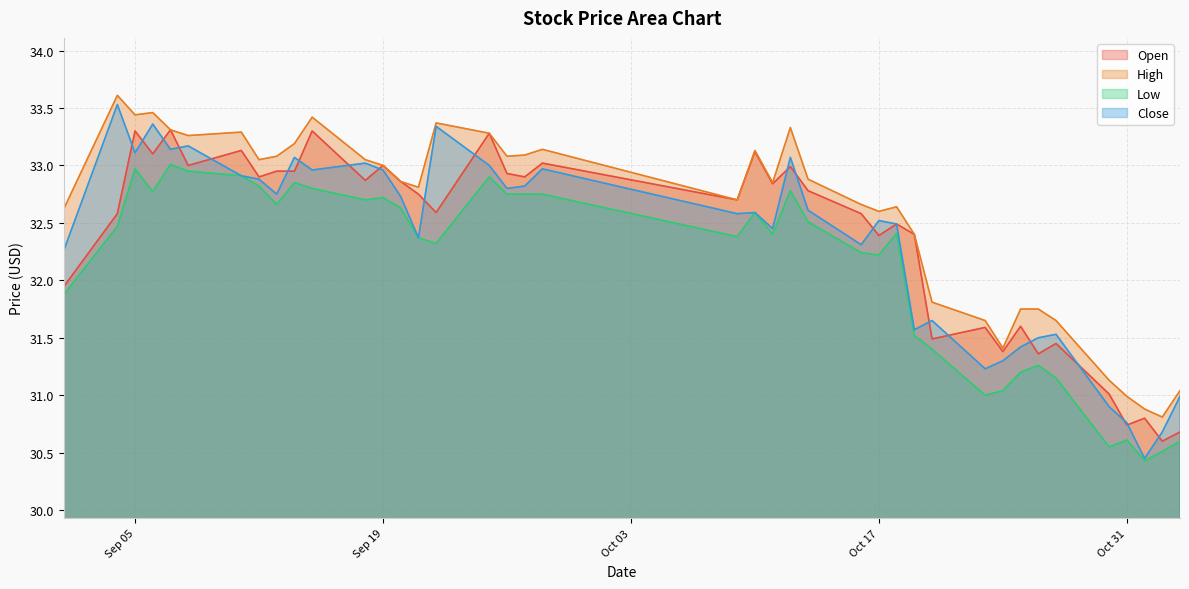

True or false: Open and High cross at least once.

False